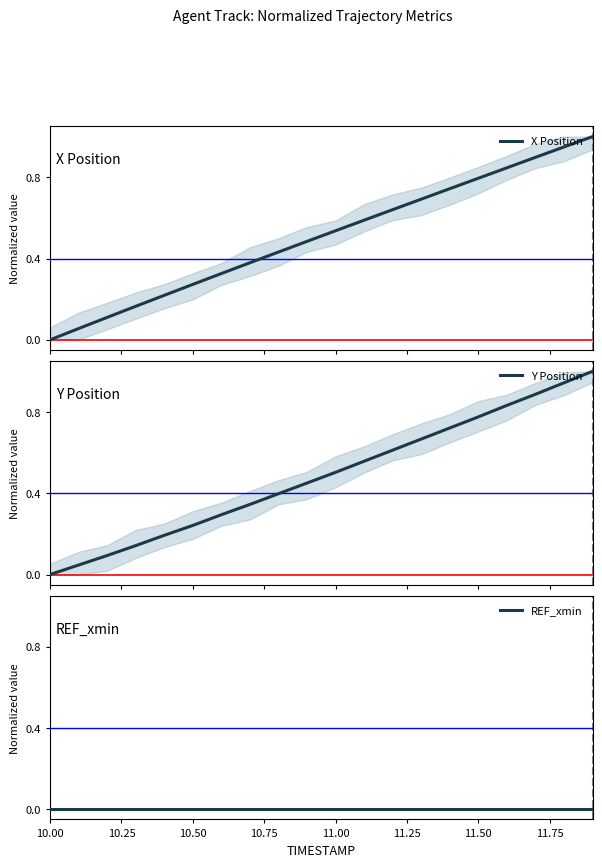

True or false: REF_xmin and X Position intersect in this chart.

False